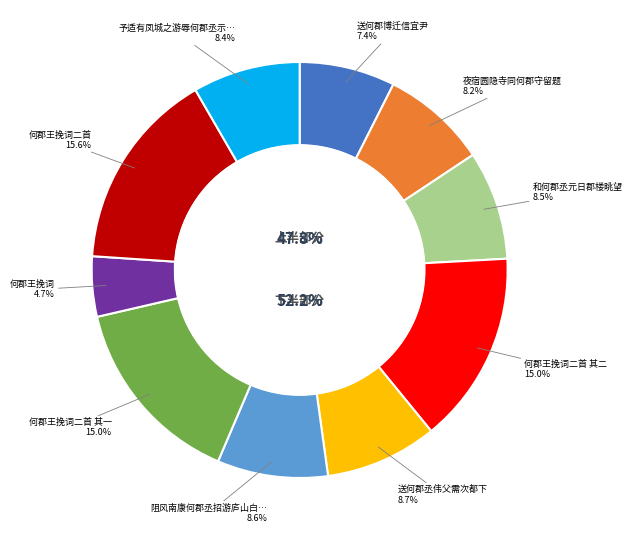

Rank the categories by value from lowest to highest.

何郡王挽词, 送何郡博迁信宜尹, 夜宿圆隐寺同何郡守留题, 予适有凤城之游辱何郡丞示以病中喜雍儿至之作依韵和之, 和何郡丞元日郡楼眺望, 阻风南康何郡丞招游庐山白鹿洞, 送何郡丞伟父需次都下, 何郡王挽词二首 其一, 何郡王挽词二首 其二, 何郡王挽词二首